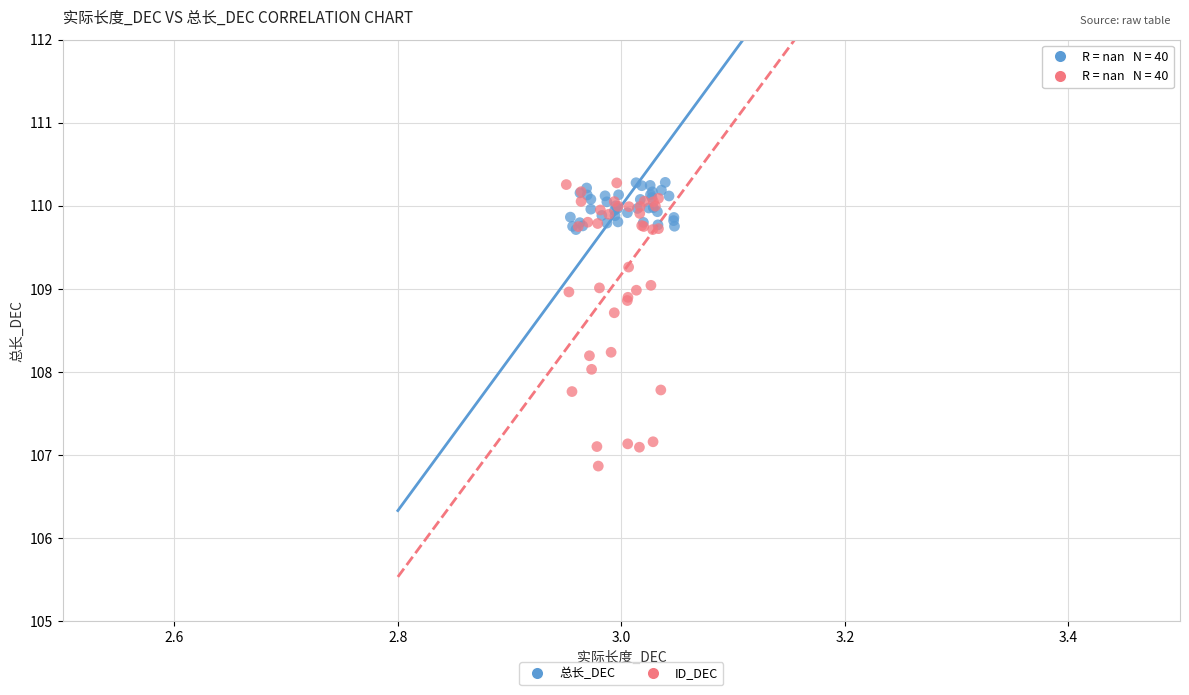

Which series has the widest spread of Y values?

ID_DEC